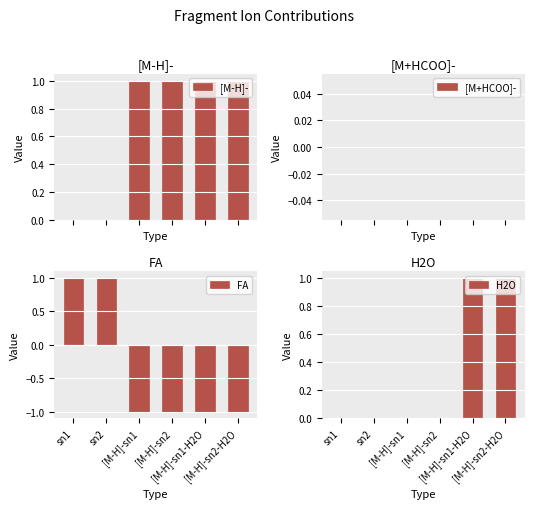

At which label does [M+HCOO]- reach its peak?

sn1